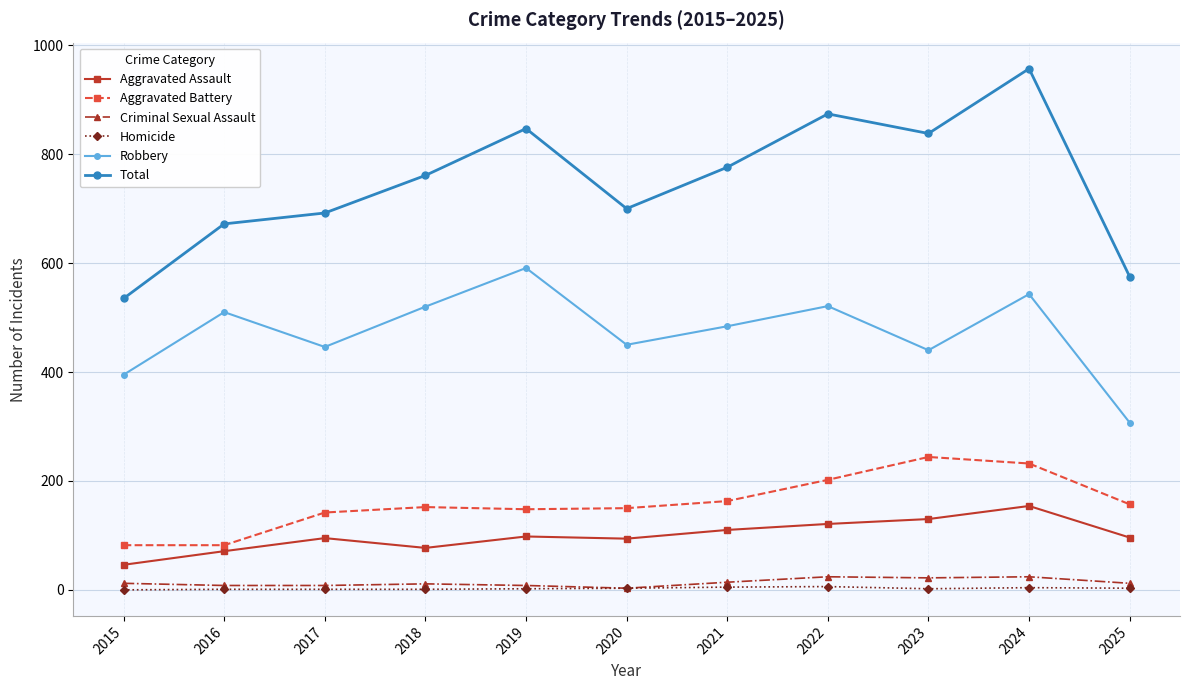

The Homicide series shows 1 at 2018. True or false?

True